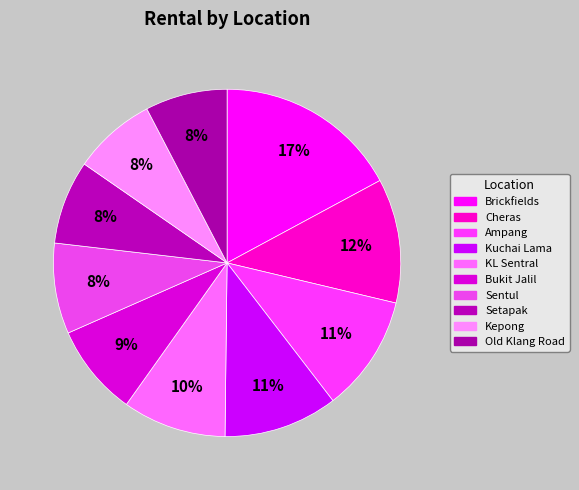

To the nearest percent, what portion does Setapak represent?

8%